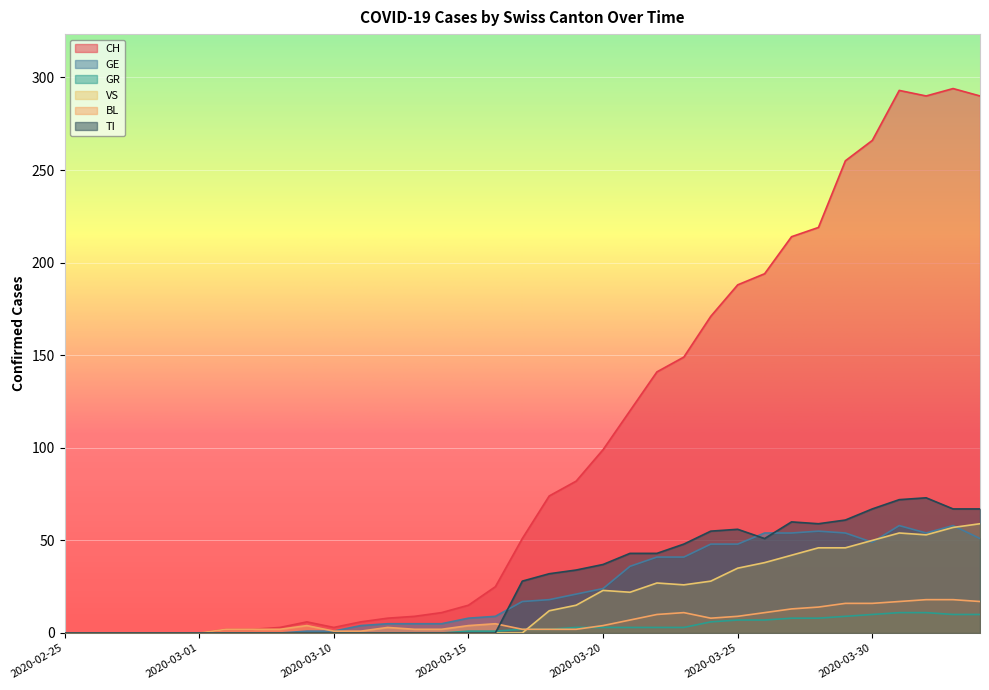

How many interior local valleys does the CH series have?

2